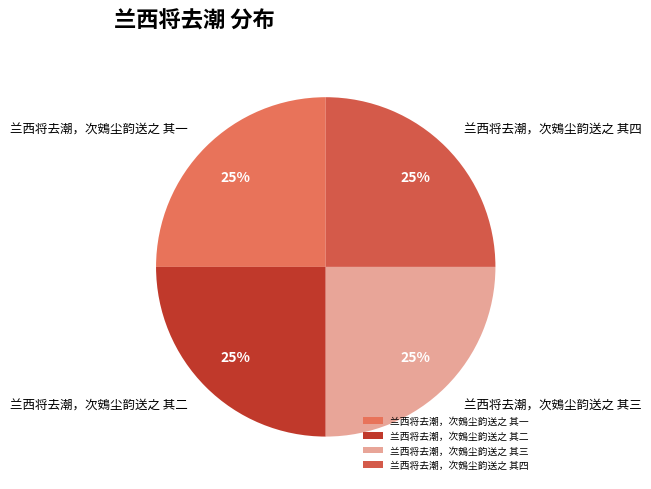

Is it true that 兰西将去潮，次鴳尘韵送之 其四 is 25% of the pie?

True